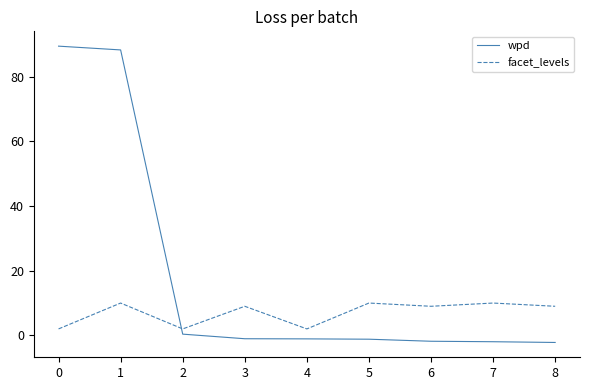

At how many categories does at least one series exceed 77?

2